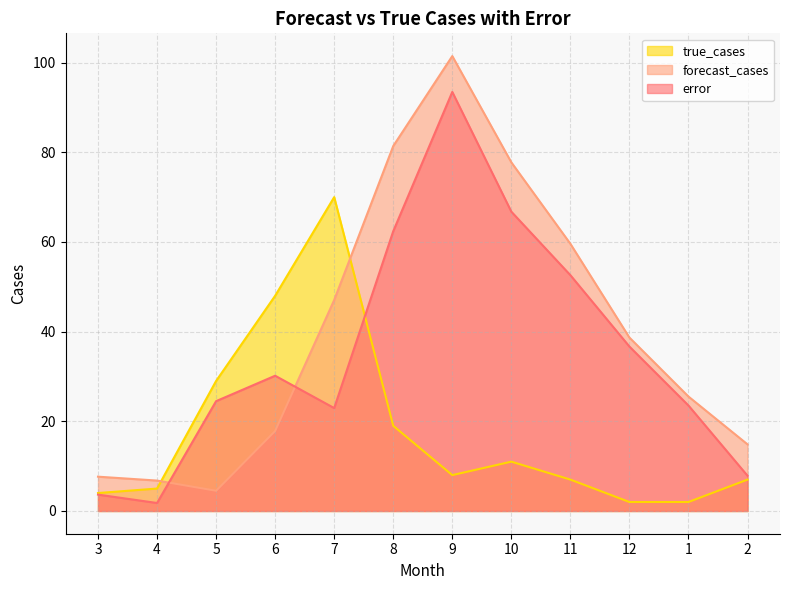

Reading left to right, list all the values displayed in this chart.

error: 3=3.6	4=1.8	5=24.5	6=30.2	7=22.9	8=62.4	9=93.5	10=66.8	11=52.6	12=36.7	1=23.5	2=7.9
forecast_cases: 3=7.6	4=6.8	5=4.5	6=17.8	7=47.1	8=81.4	9=101.5	10=77.8	11=59.6	12=38.7	1=25.5	2=14.9
true_cases: 3=4.0	4=5.0	5=29.0	6=48.0	7=70.0	8=19.0	9=8.0	10=11.0	11=7.0	12=2.0	1=2.0	2=7.0